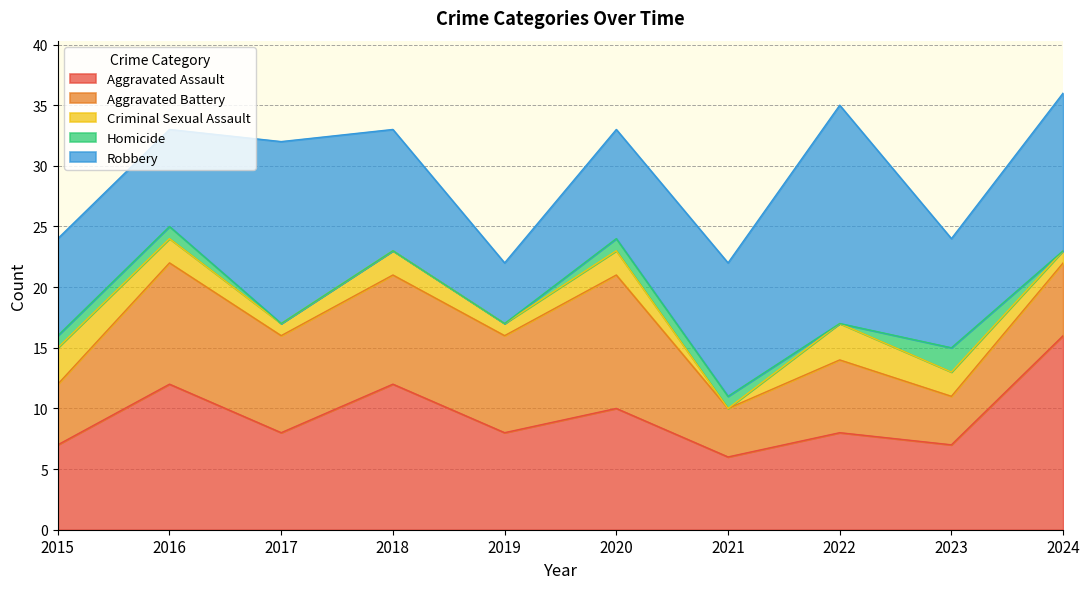

What is the sum of all Aggravated Assault values?

94